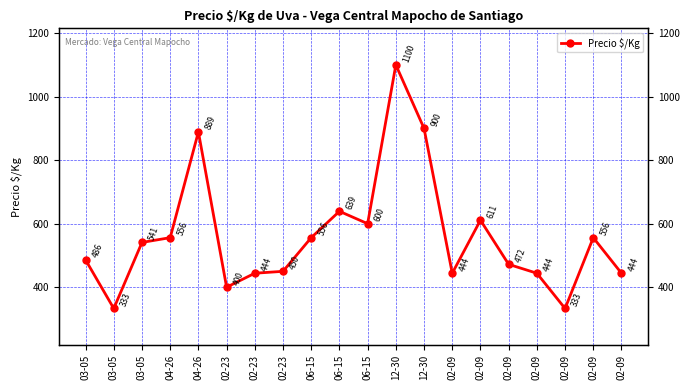

What is the difference between the maximum and minimum values?

767